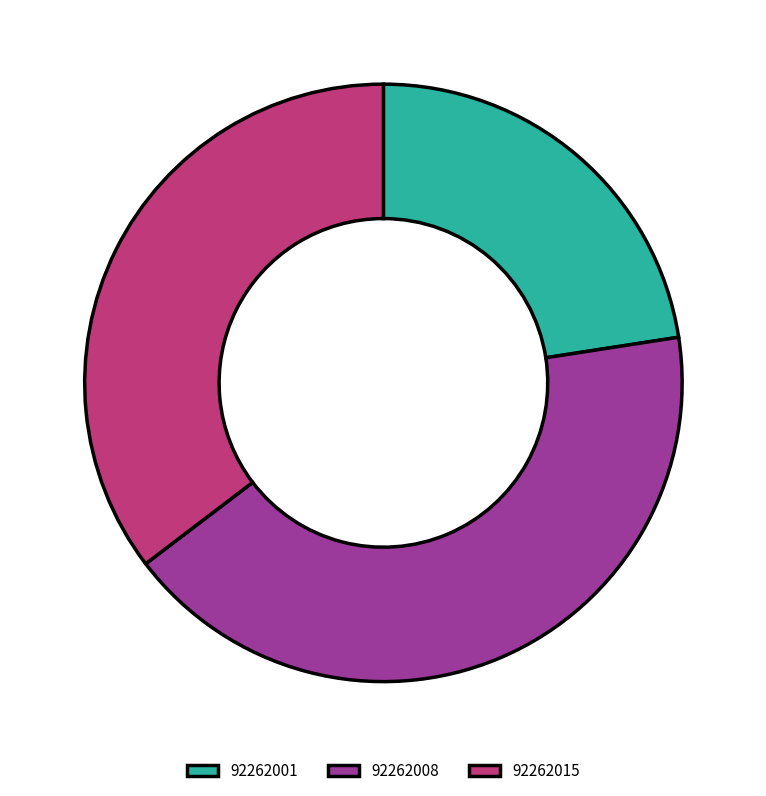

Approximately how many times larger is the value at 92262008 compared to 92262001?

1.9